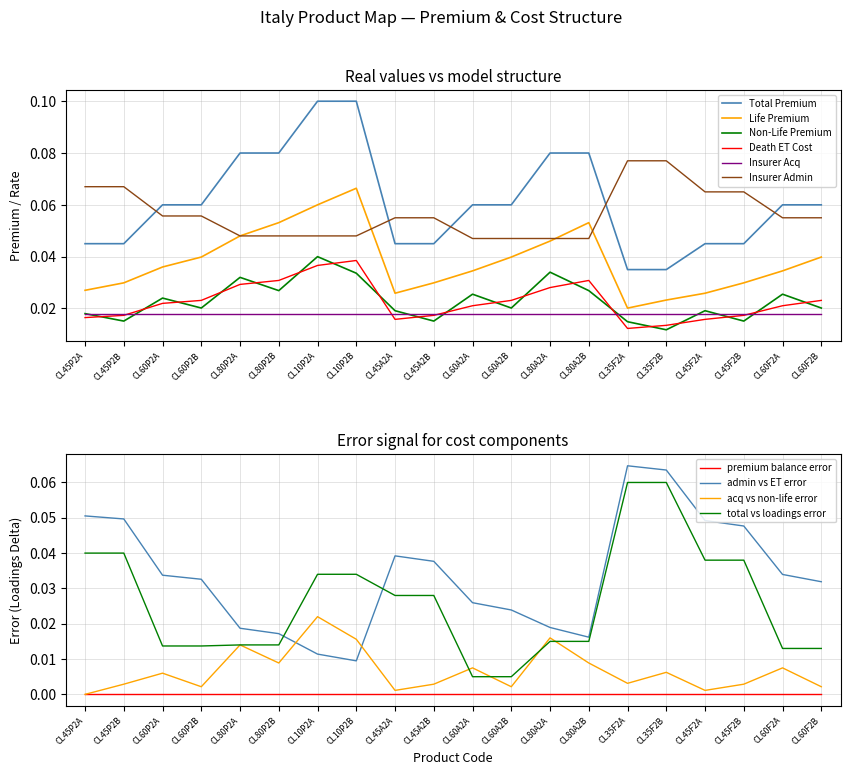

At which label does Non-Life Premium reach its peak?

CL10P2A